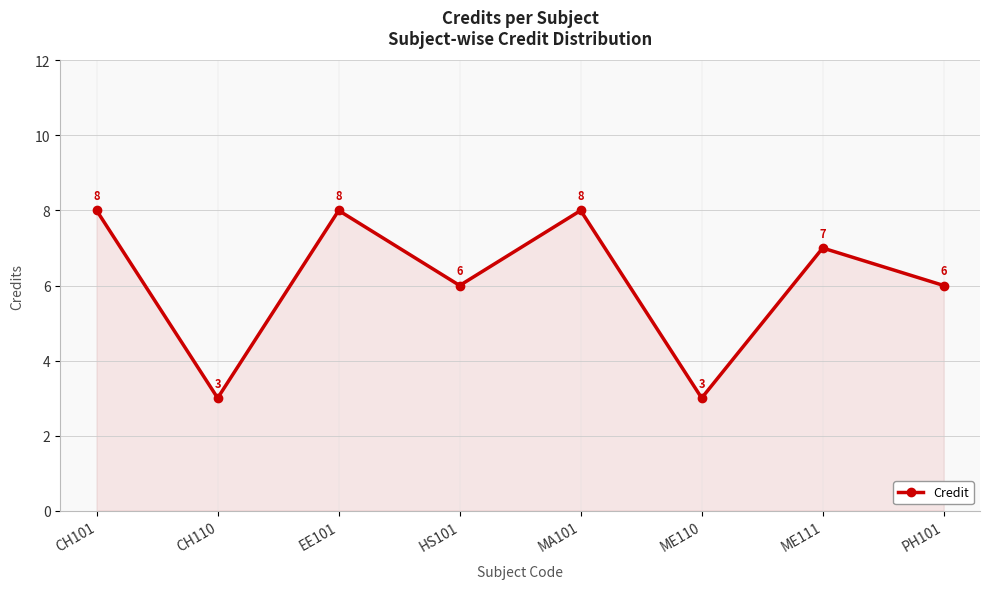

What is the difference between the second highest and second lowest values?

5